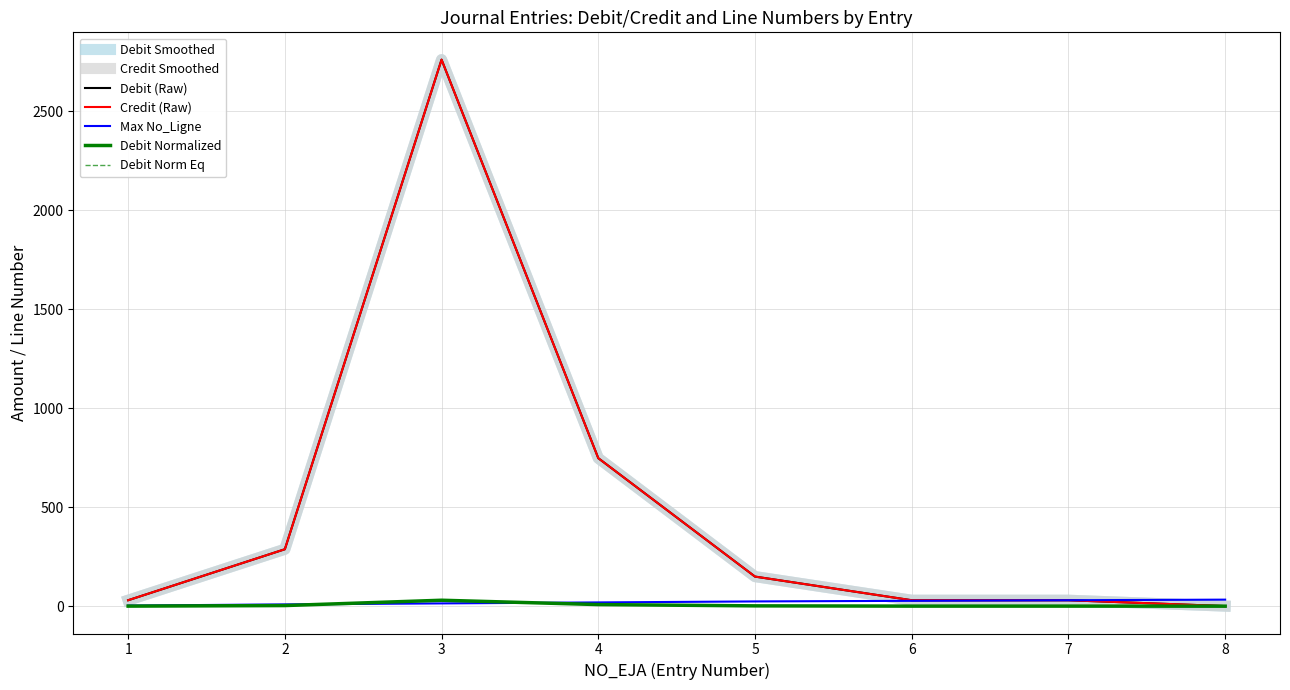

At how many categories does at least one series exceed 2045?

1